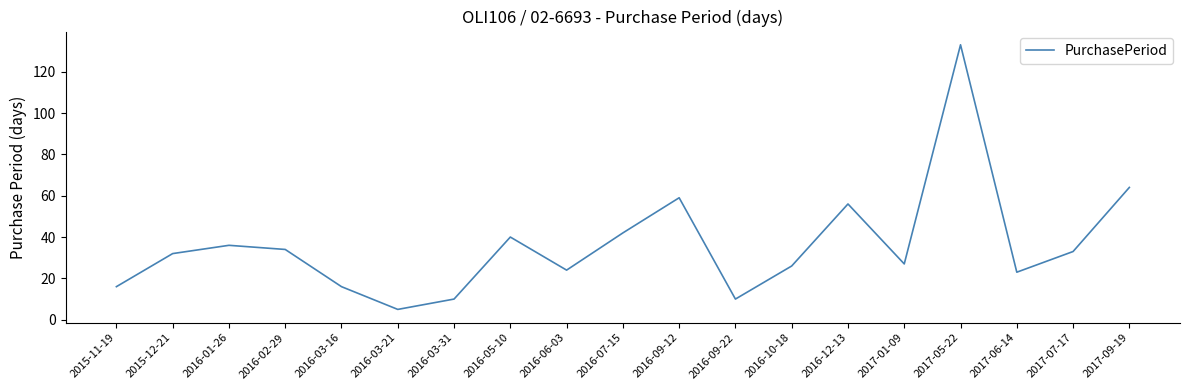

Count the number of categories in the chart.

19